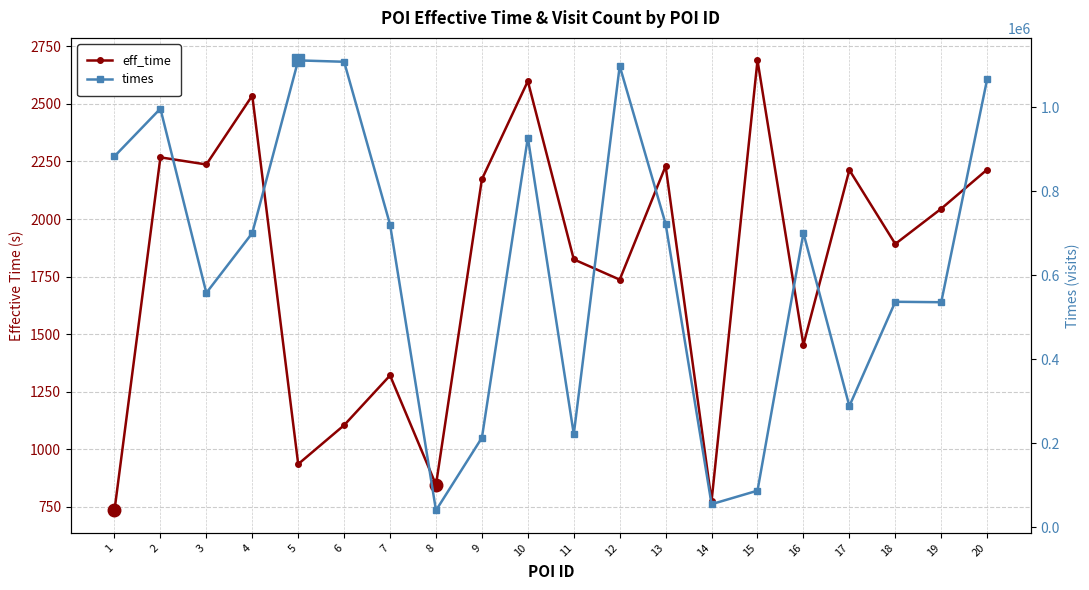

List the series in order of their peak value, lowest first.

eff_time, times